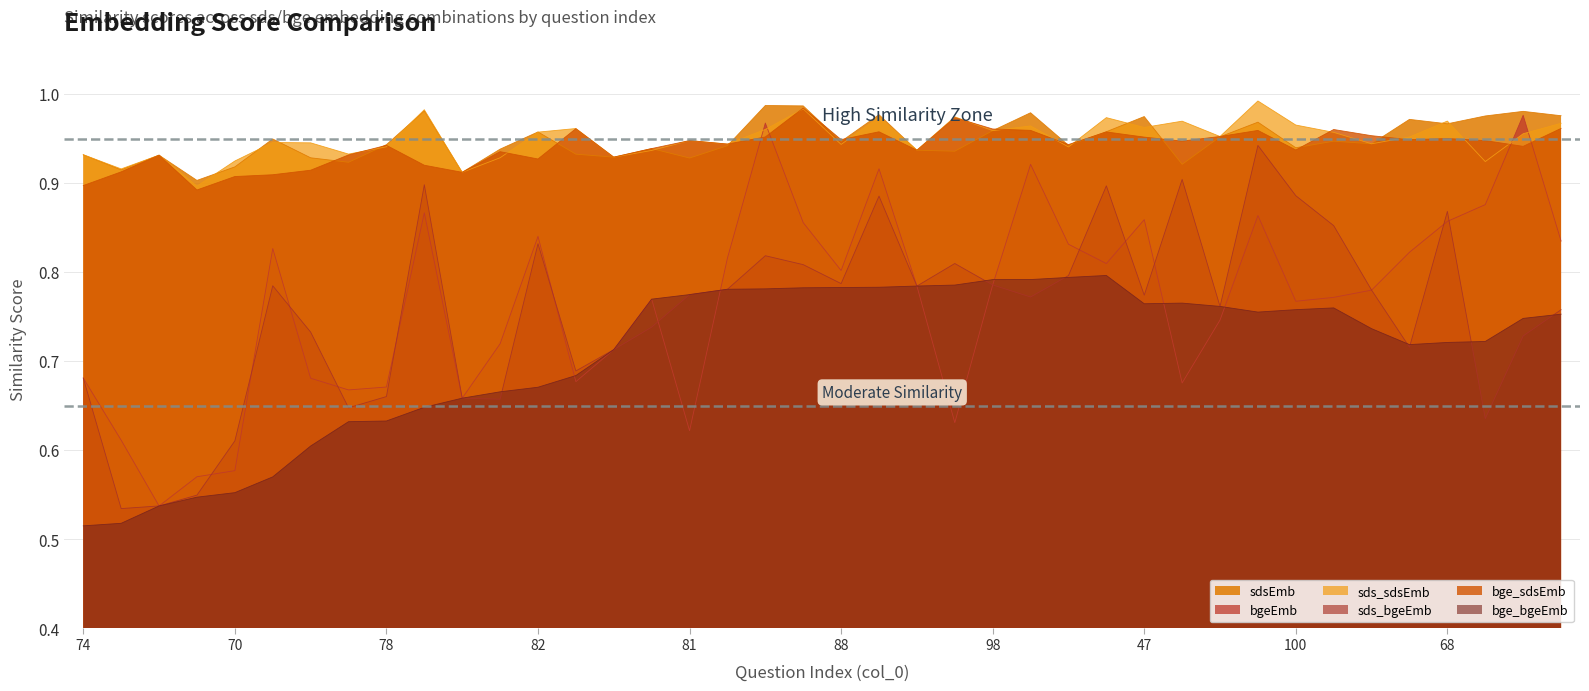

List the series in order of their peak value, lowest first.

bge_bgeEmb, sds_bgeEmb, bgeEmb, bge_sdsEmb, sdsEmb, sds_sdsEmb